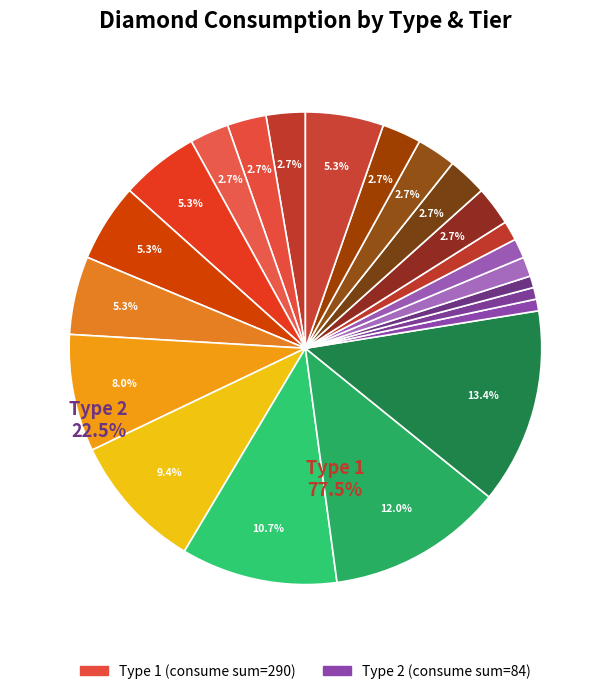

Is there any slice that represents more than half of the pie?

No